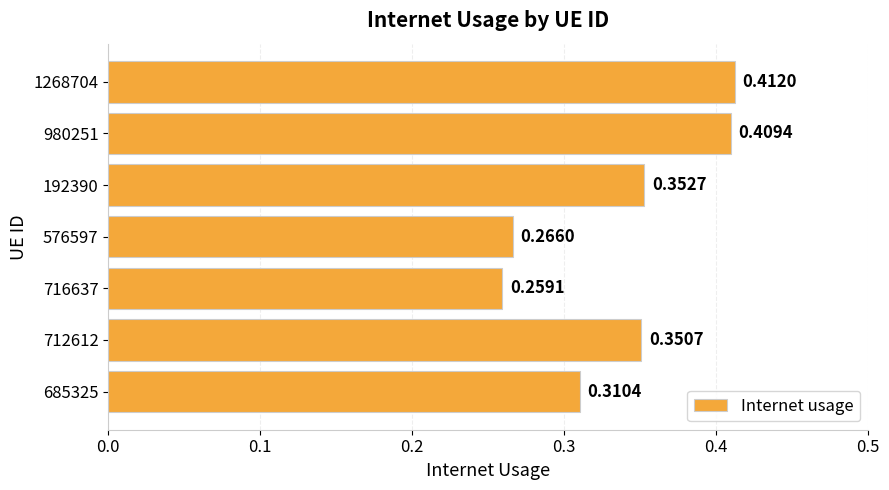

What is the sum of the values at 1268704 and 576597?

0.7